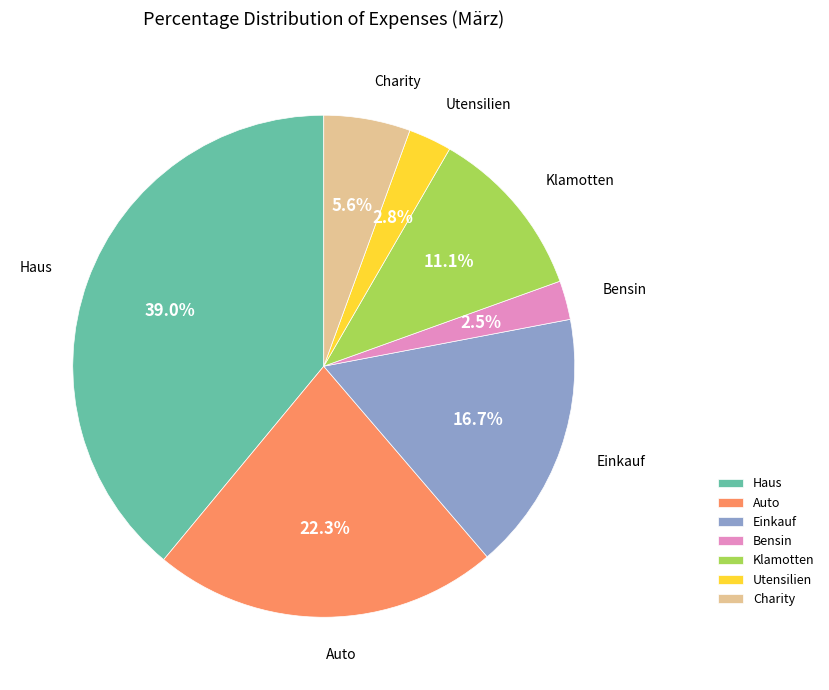

Between Einkauf and Haus, which is larger?

Haus